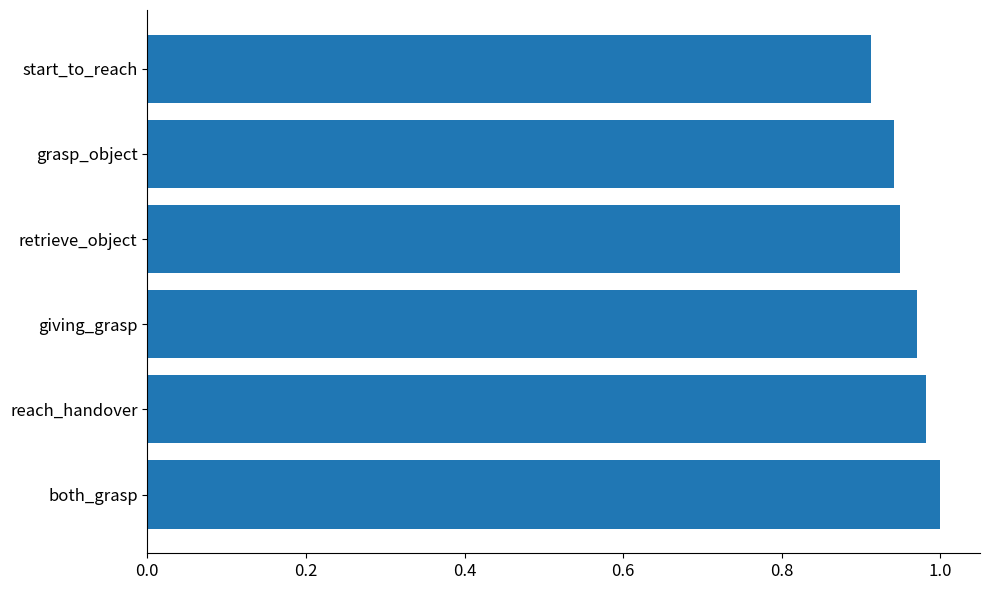

What is the sum of the values at grasp_object and retrieve_object?

1.9